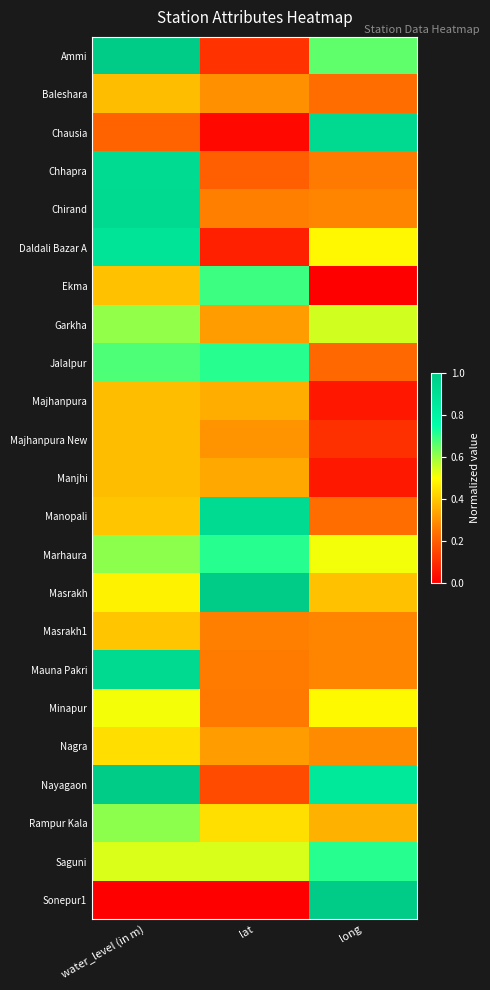

Which series has the widest spread of values?

Sonepur1